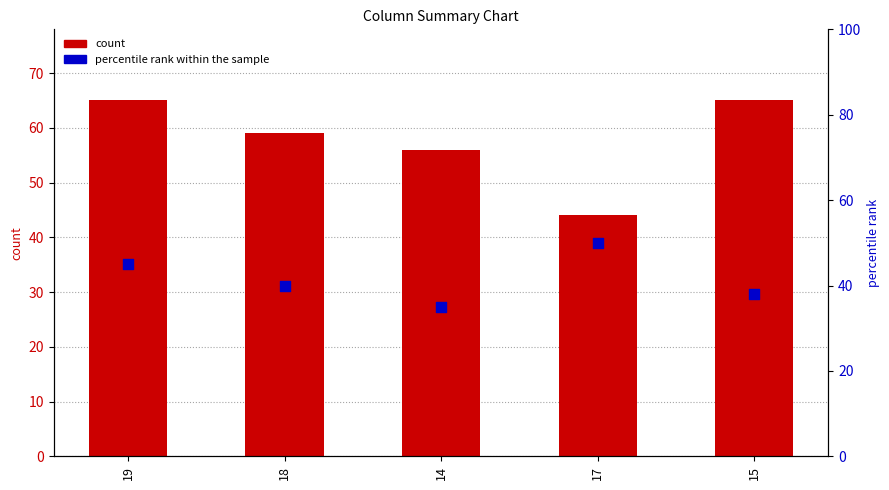

Is the value of count at 17 greater than the value of percentile rank within the sample at 19?

No